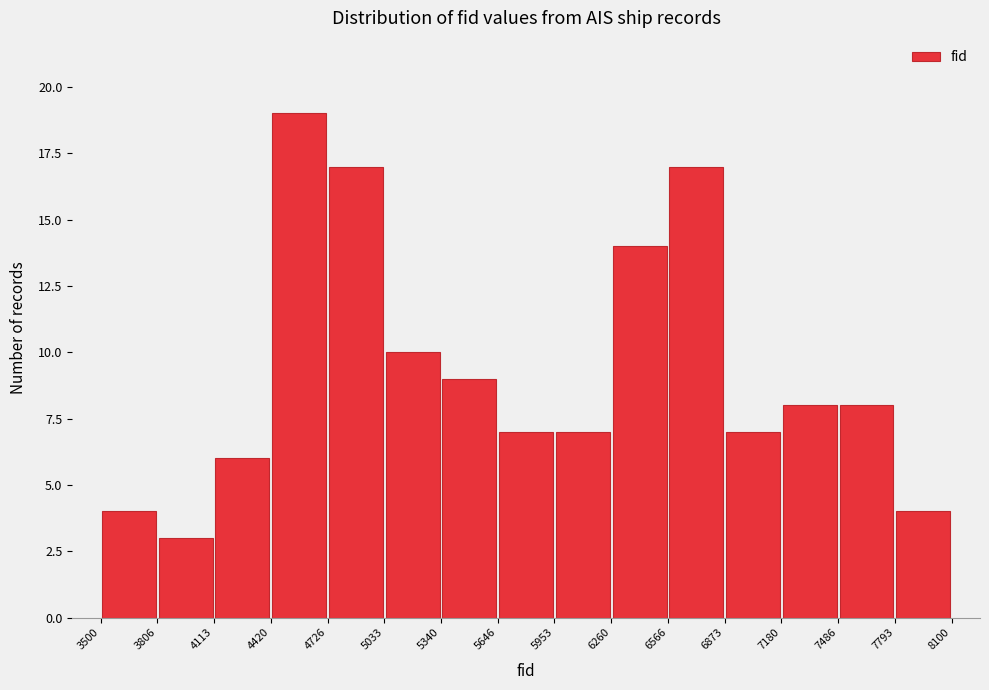

Which range on the x-axis has the tallest bar?

4420 to 4726